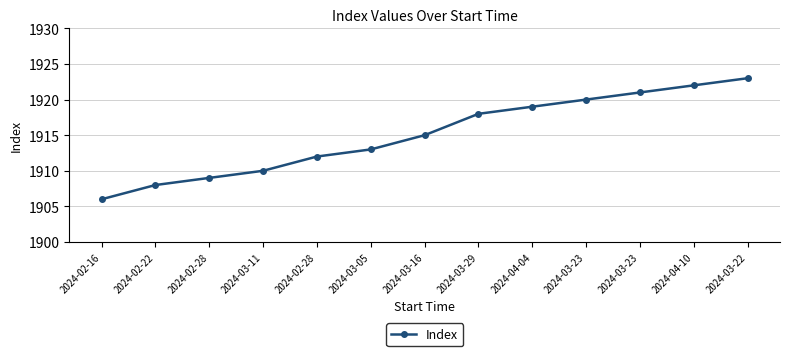

Does the chart display data point markers on the line(s)?

Yes